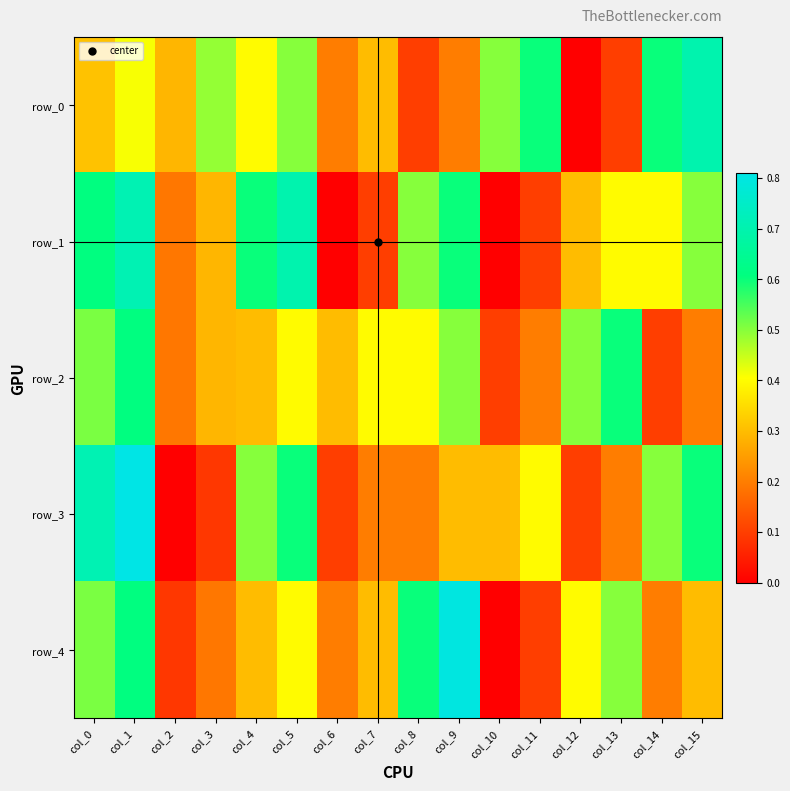

Which series has the widest spread of values?

row_3